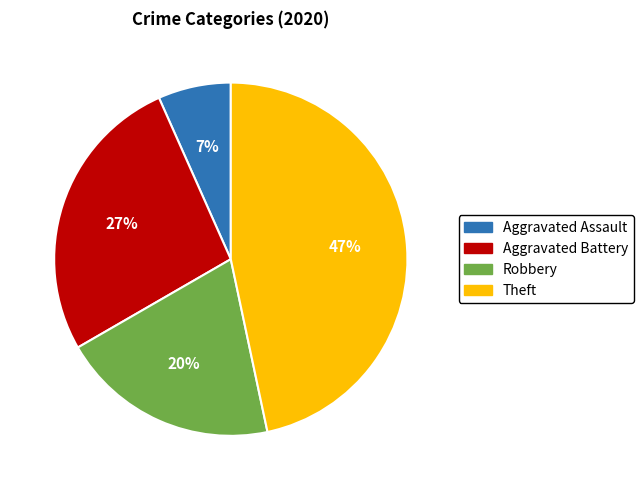

Is the sum of Theft and Aggravated Assault greater than half?

Yes